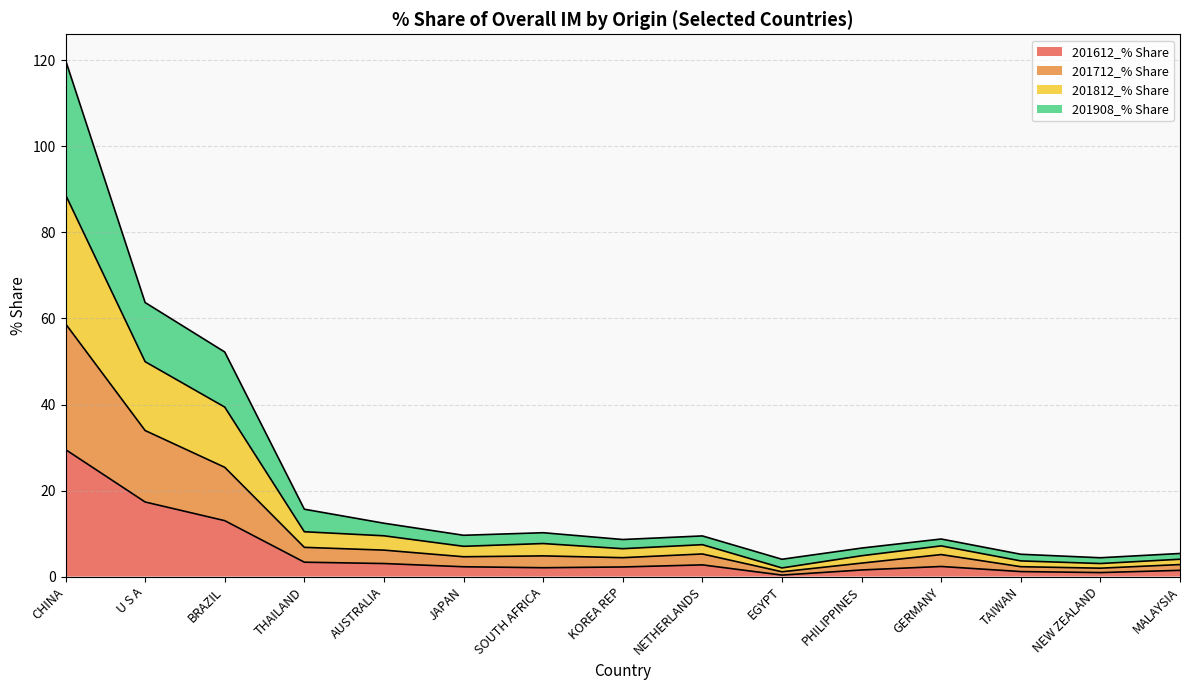

At which label does 201812_% Share reach its peak?

CHINA